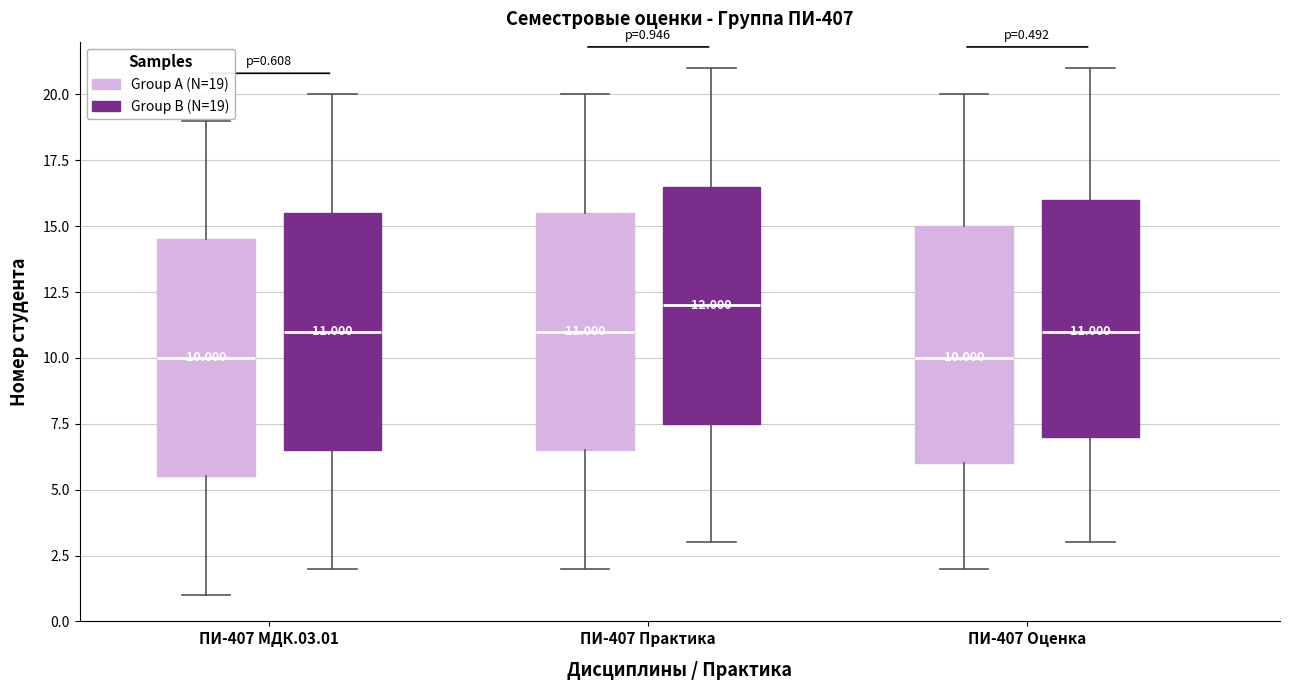

Which box's median line is the highest?

ПИ-407 Практика (Group B (N=19))